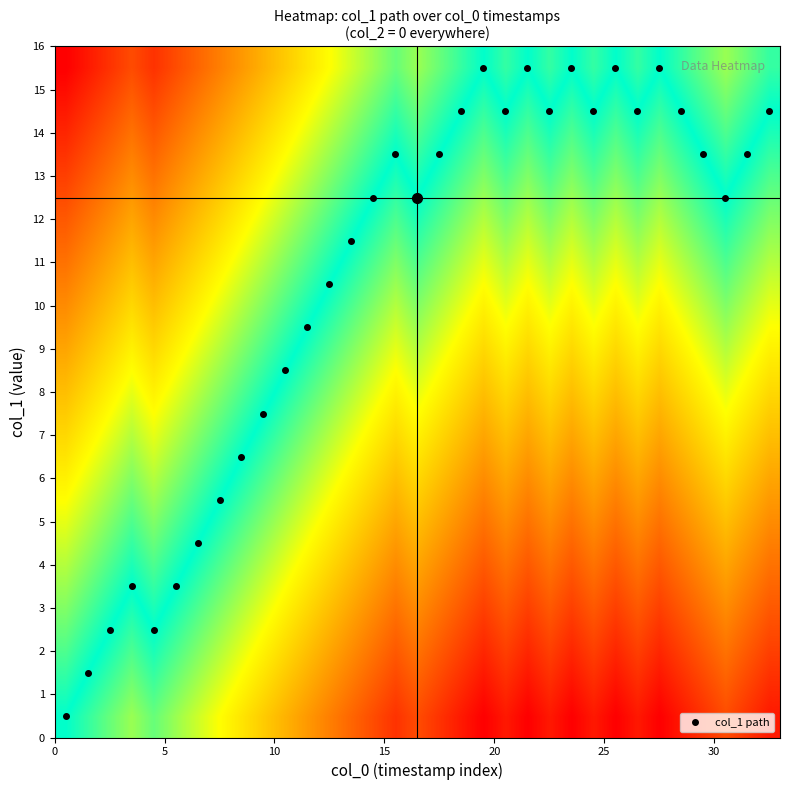

What is the lowest value of the col_1 path series?

0.5